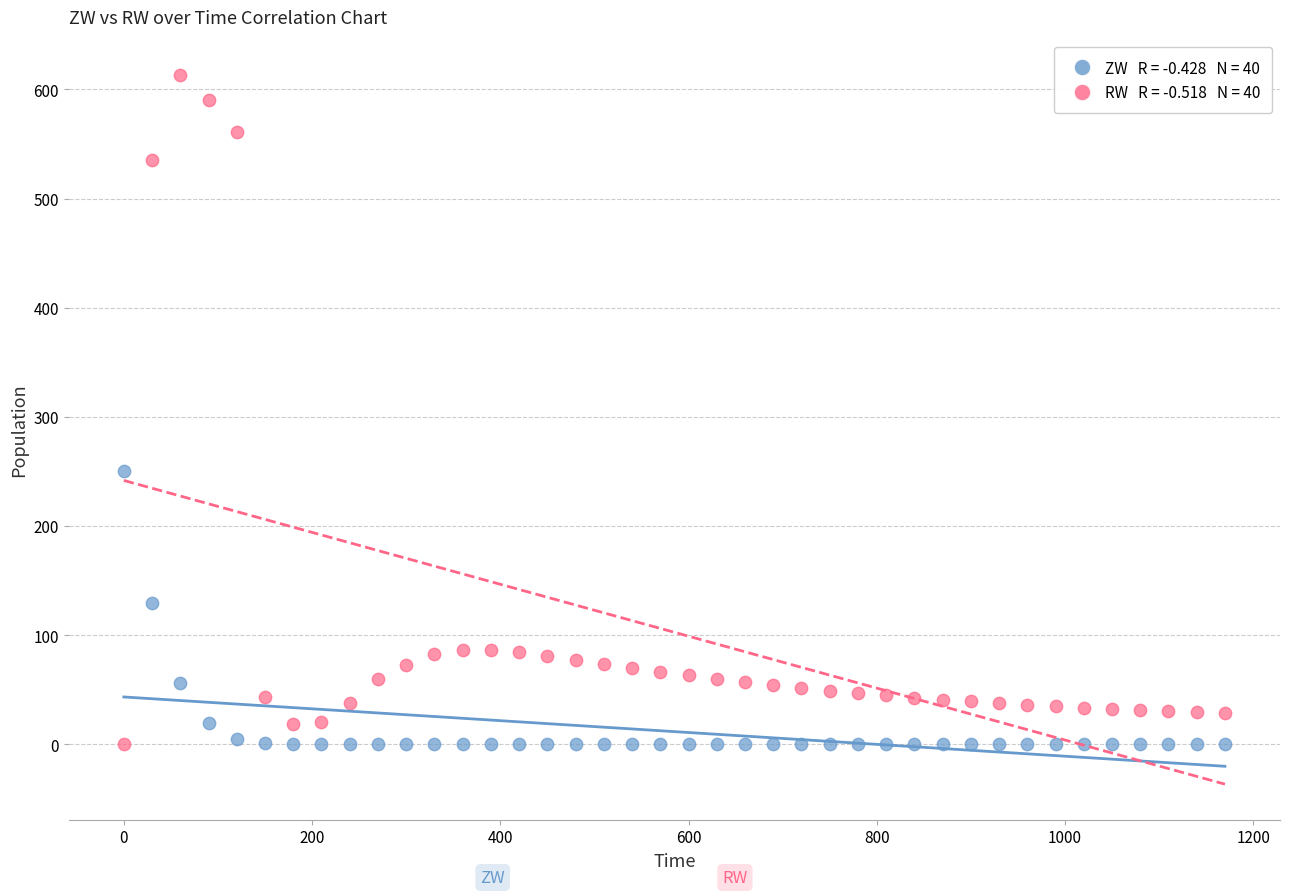

Across all series, what Y value is closest to 306?

250.0